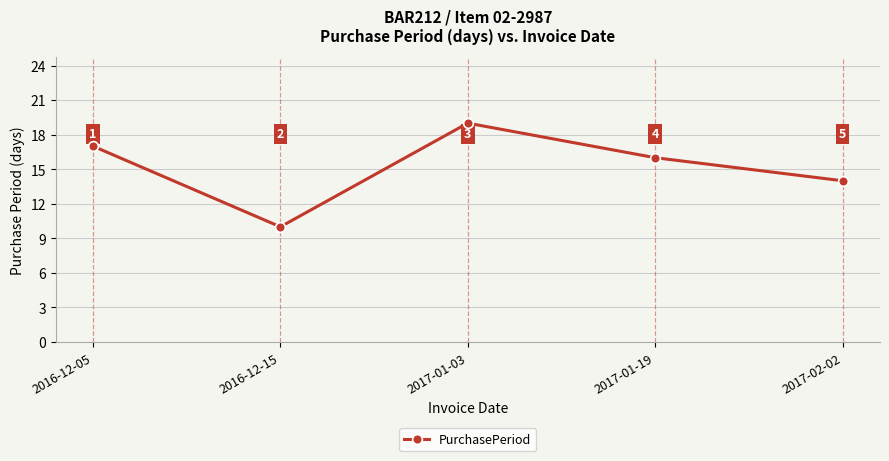

The value at 2017-02-02 is 4. True or false?

False